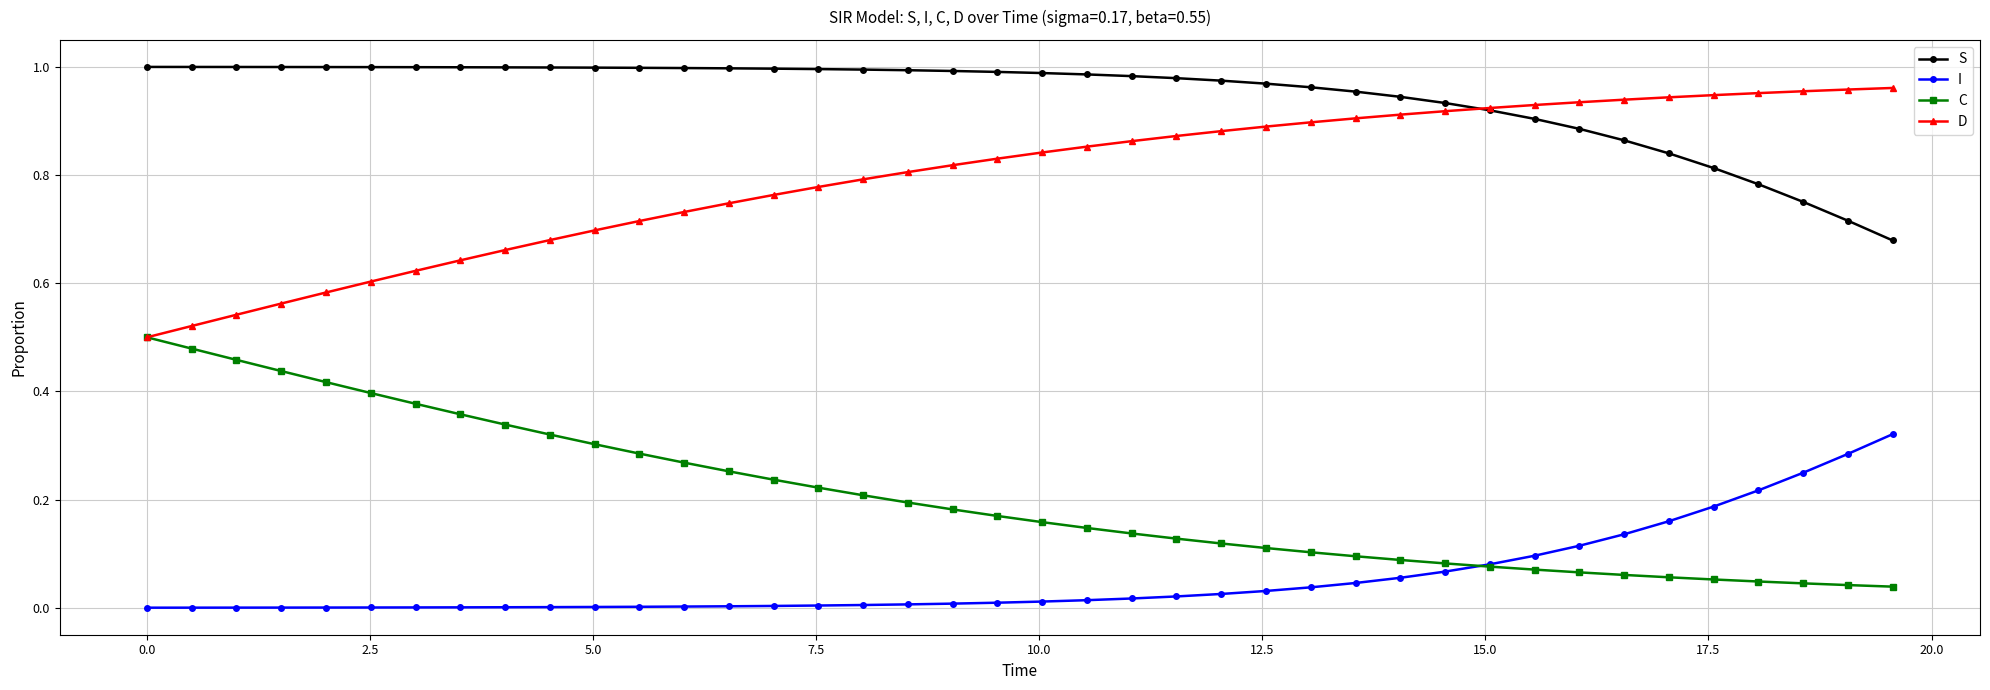

List the series in order of their overall mean, highest first.

S, D, C, I